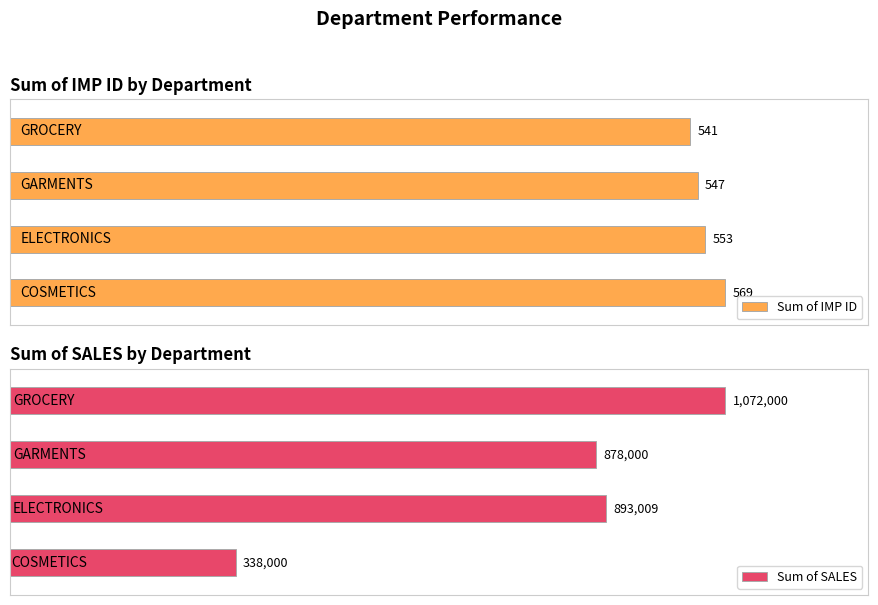

Reading right to left, extract all data points from this chart.

Sum of IMP ID: 541	547	553	569
Sum of SALES: 1072000	878000	893009	338000